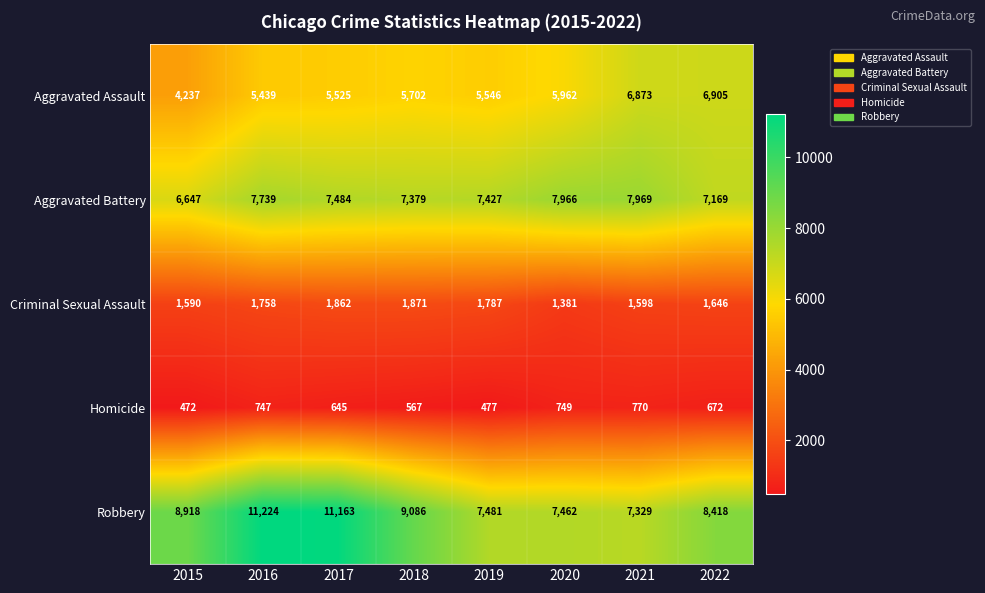

At how many categories does at least one series exceed 4933?

8